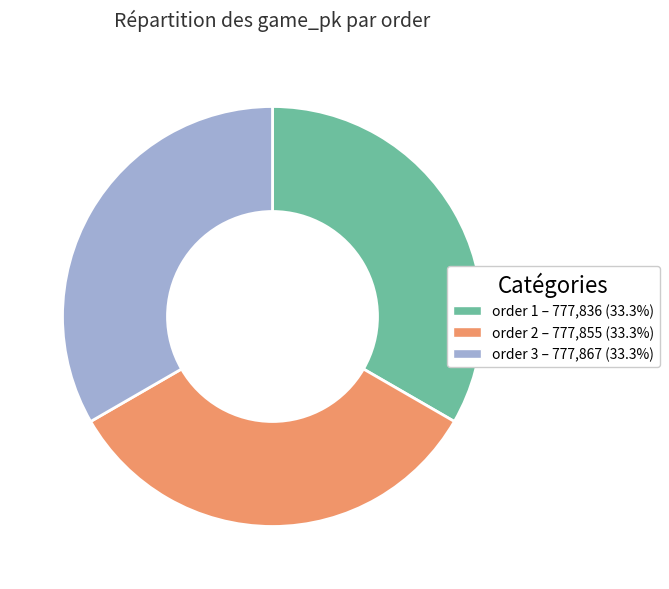

Does any single category account for the majority?

No